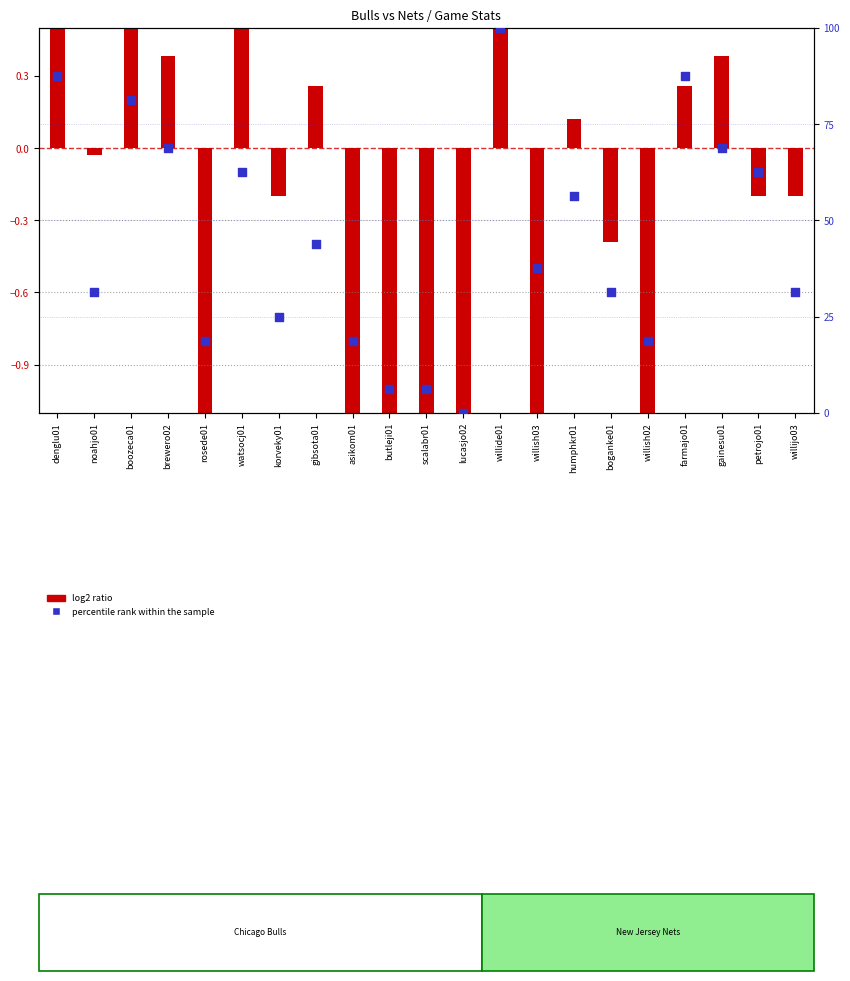

Is the value of log2 ratio at butleji01 greater than the value of percentile rank within the sample at butleji01?

No